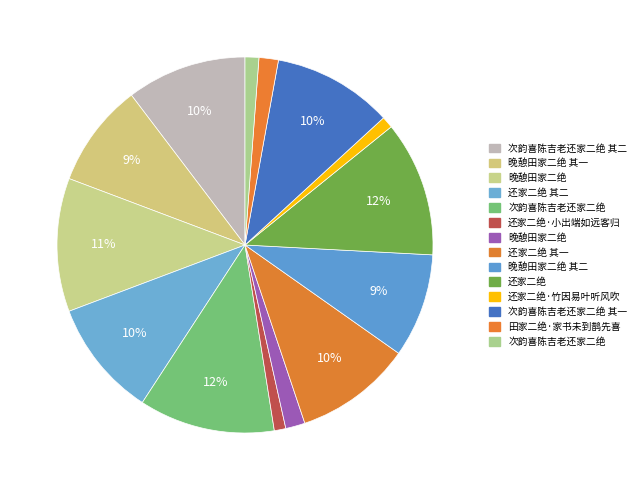

Which category has the smallest portion of the pie?

还家二绝·小出端如远客归